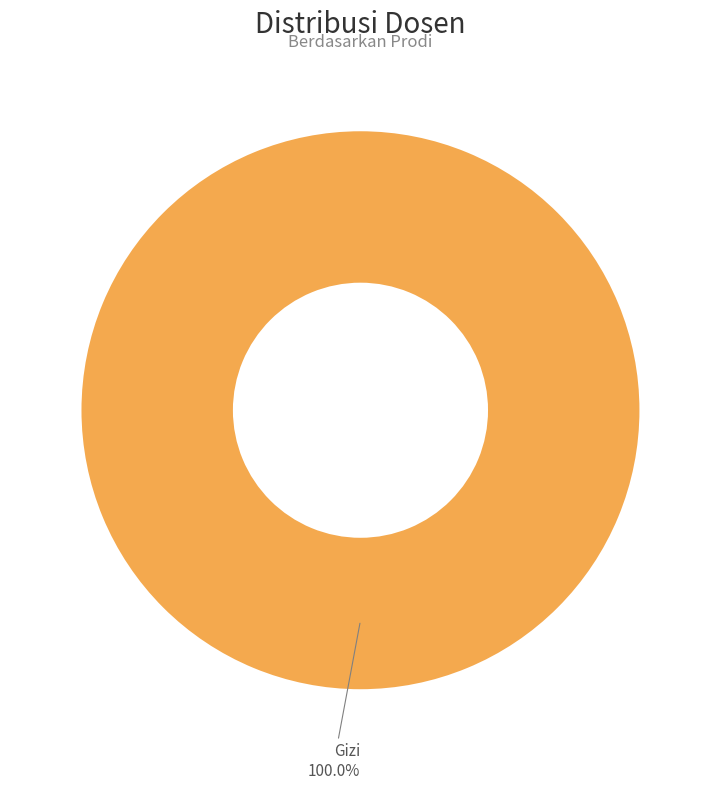

Rank the categories by value from highest to lowest.

Gizi